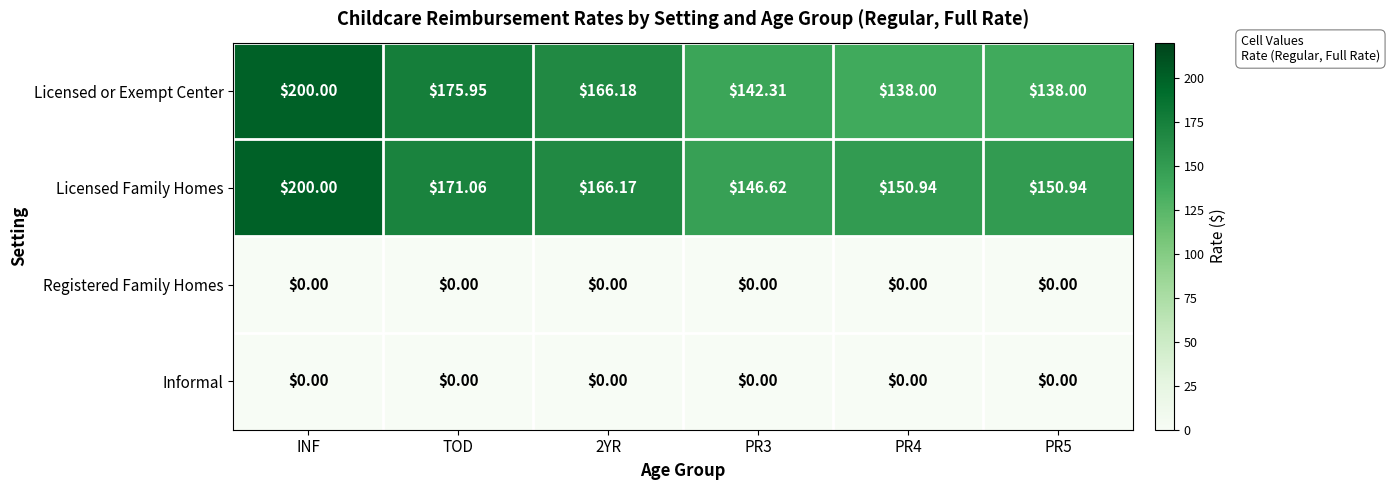

Where is Licensed Family Homes nearest to the value 173?

TOD